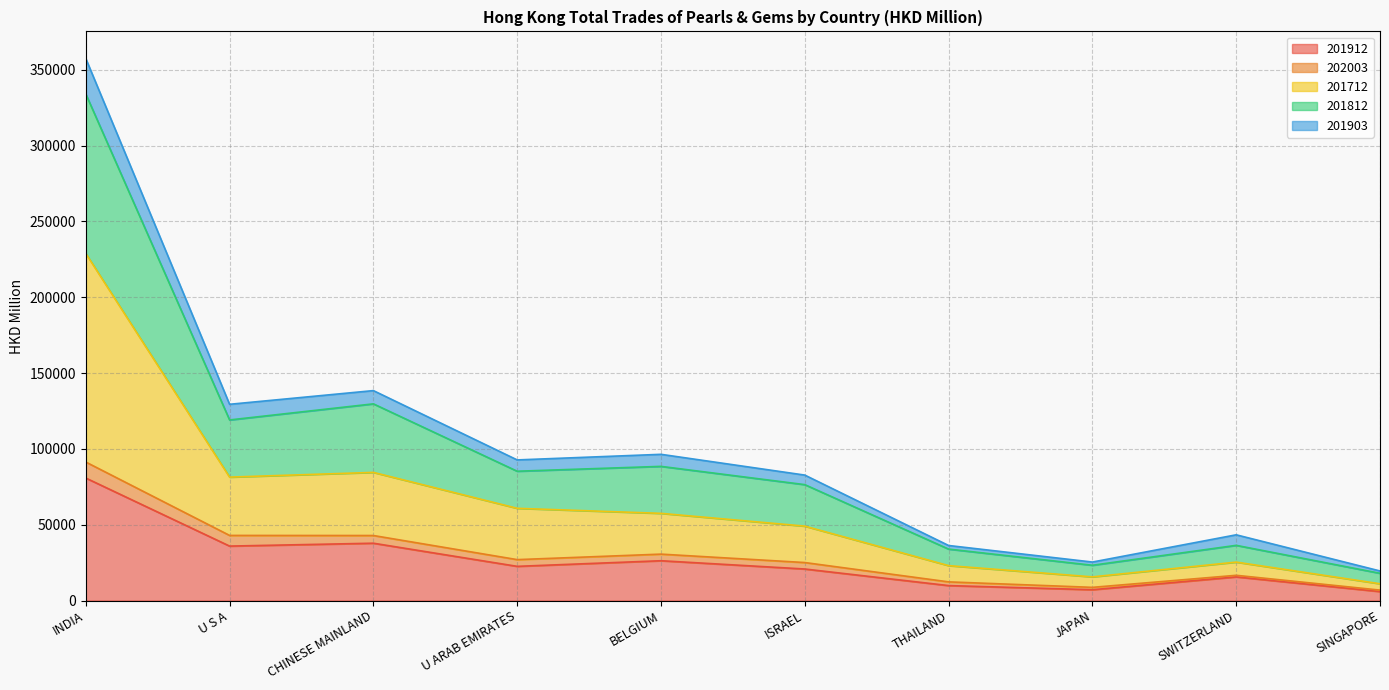

Where is 201812 nearest to the value 176004?

CHINESE MAINLAND